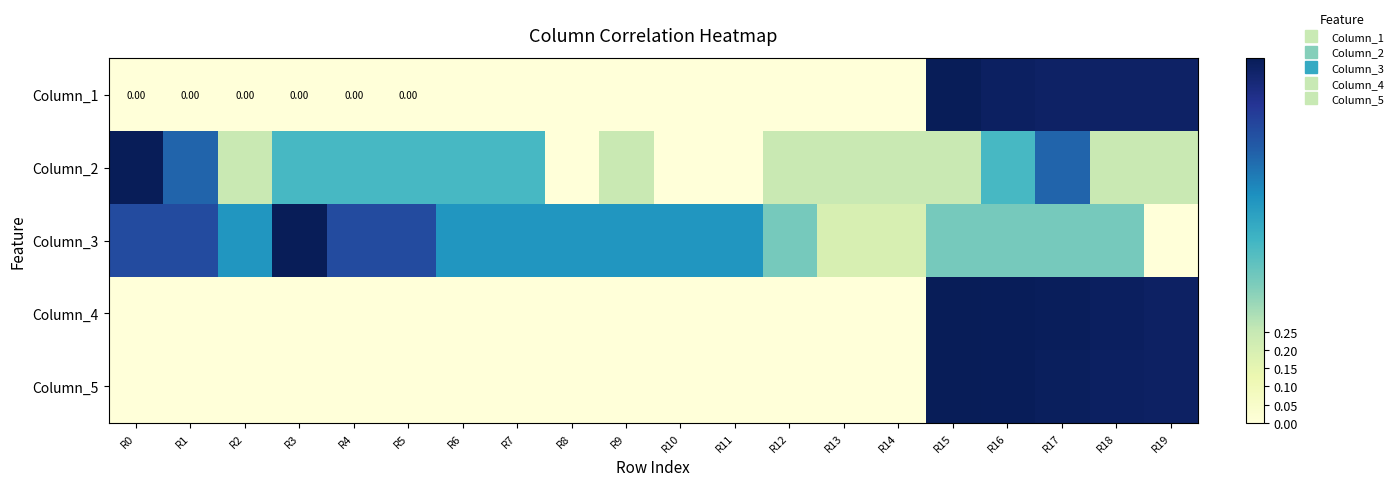

What is the difference between the highest and lowest values at R13?

0.2